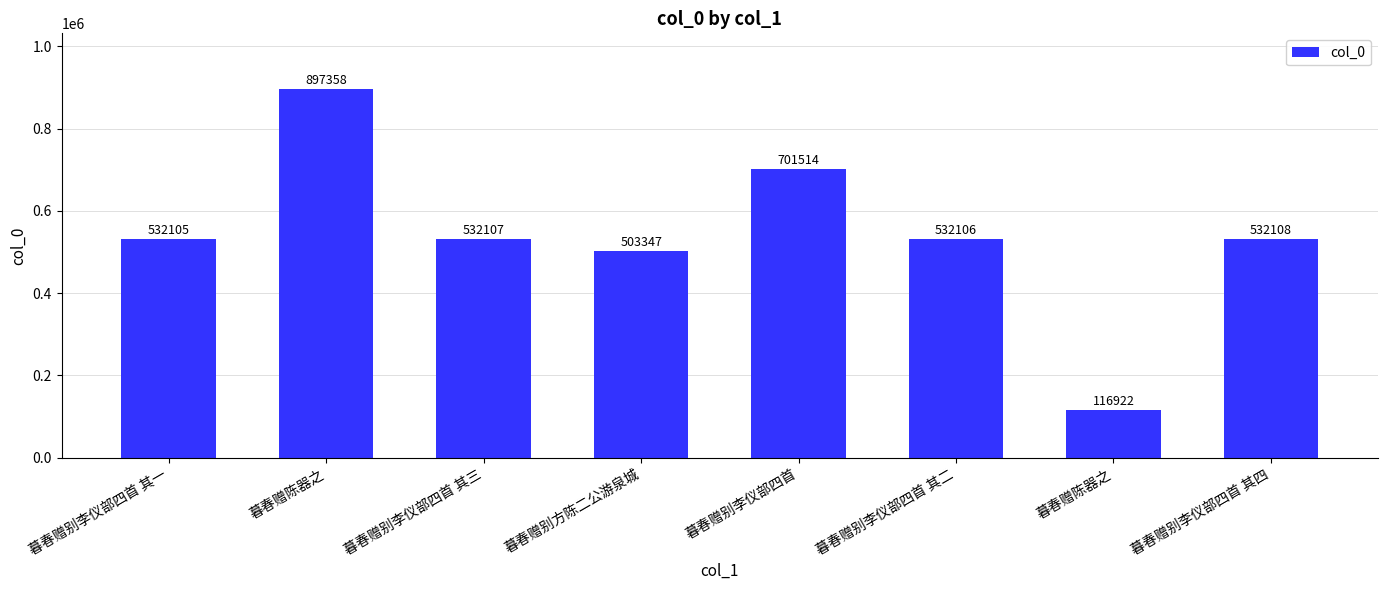

Which has a higher value, 暮春赠别李仪部四首 其四 or 暮春赠别李仪部四首 其一?

暮春赠别李仪部四首 其四